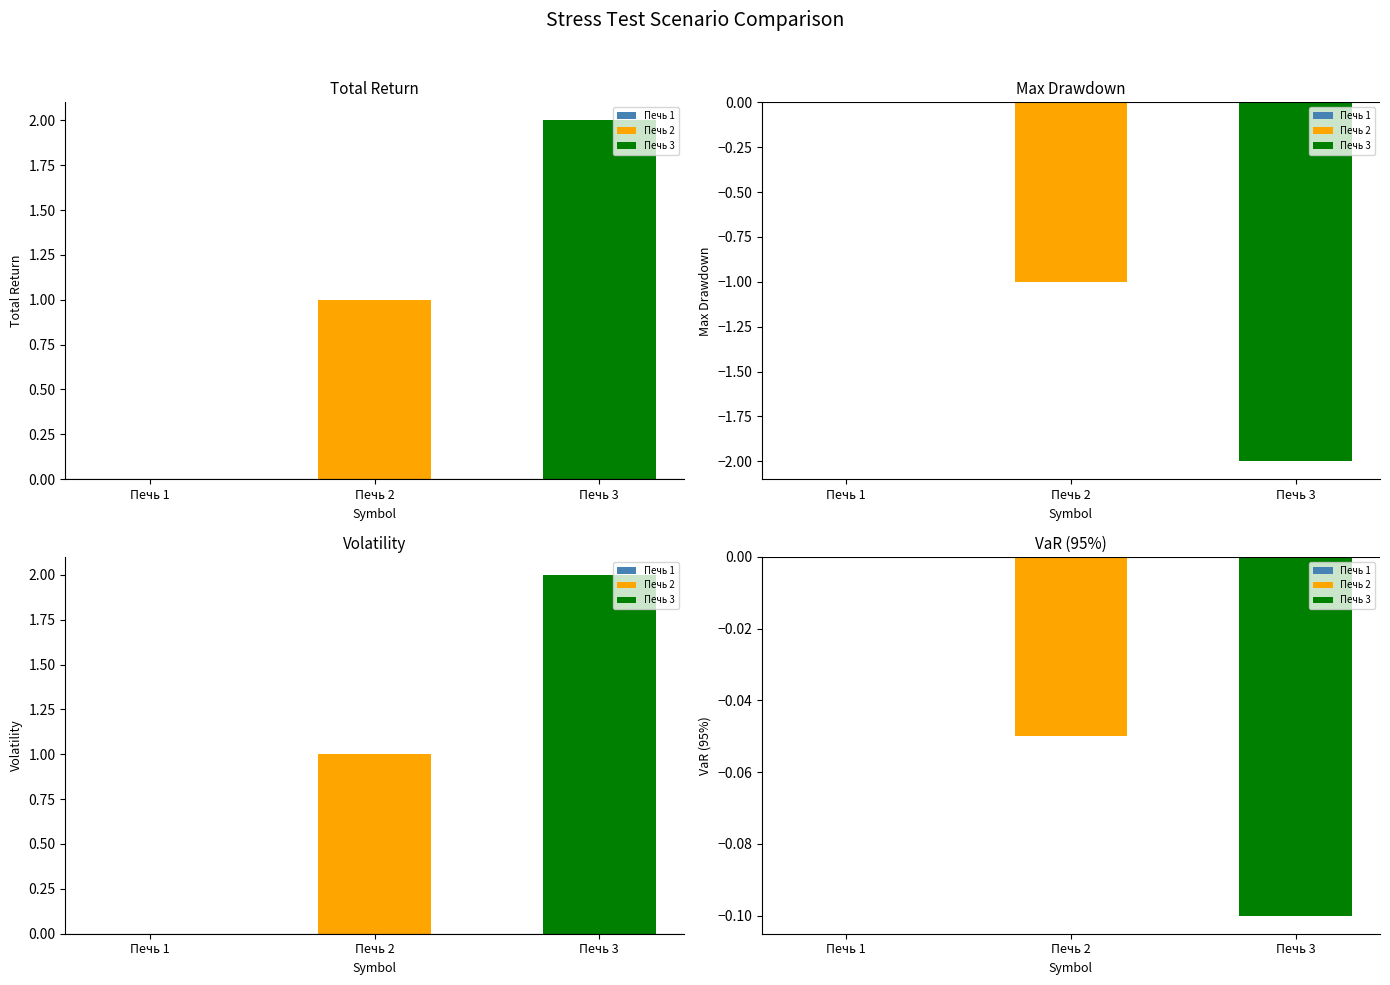

At which category does the chart reach its peak across all series?

Печь 3